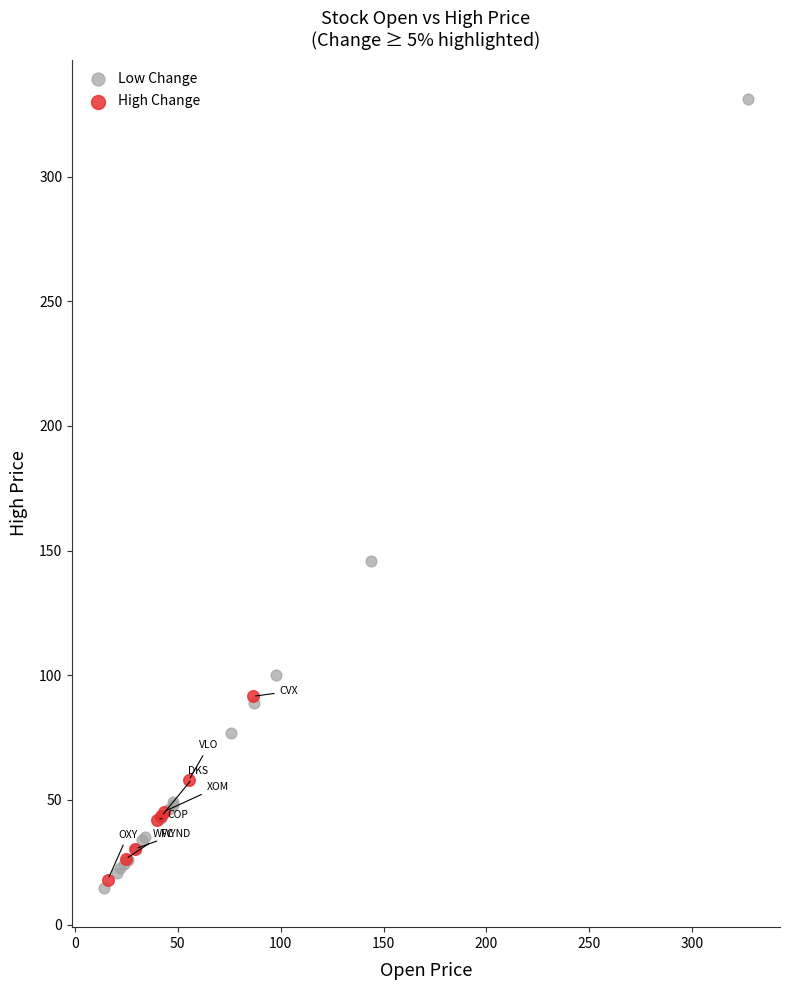

Which series has the largest Y range (max minus min)?

Low Change